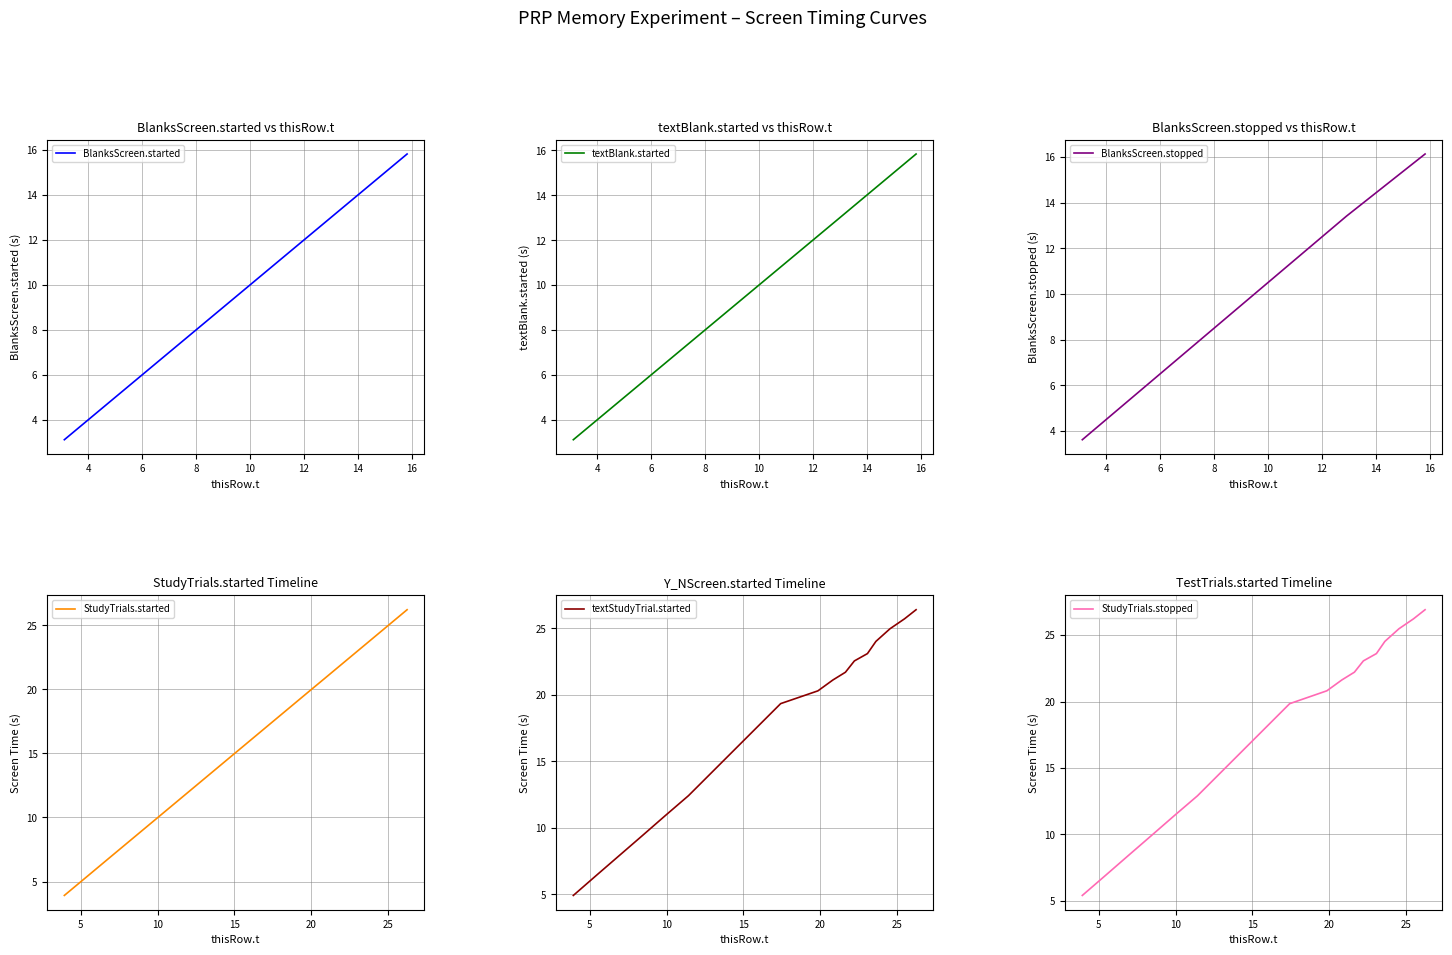

Read the textBlank.started value at 12.90731541797868.

12.9